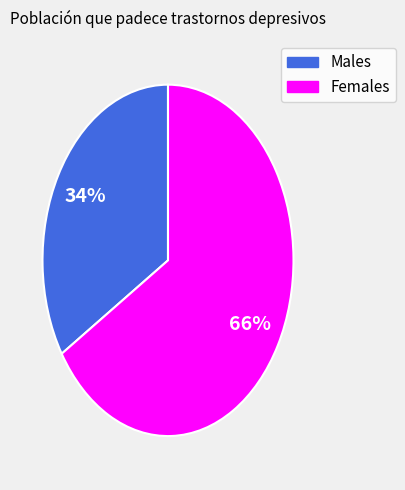

Is there a majority slice in this chart?

Yes